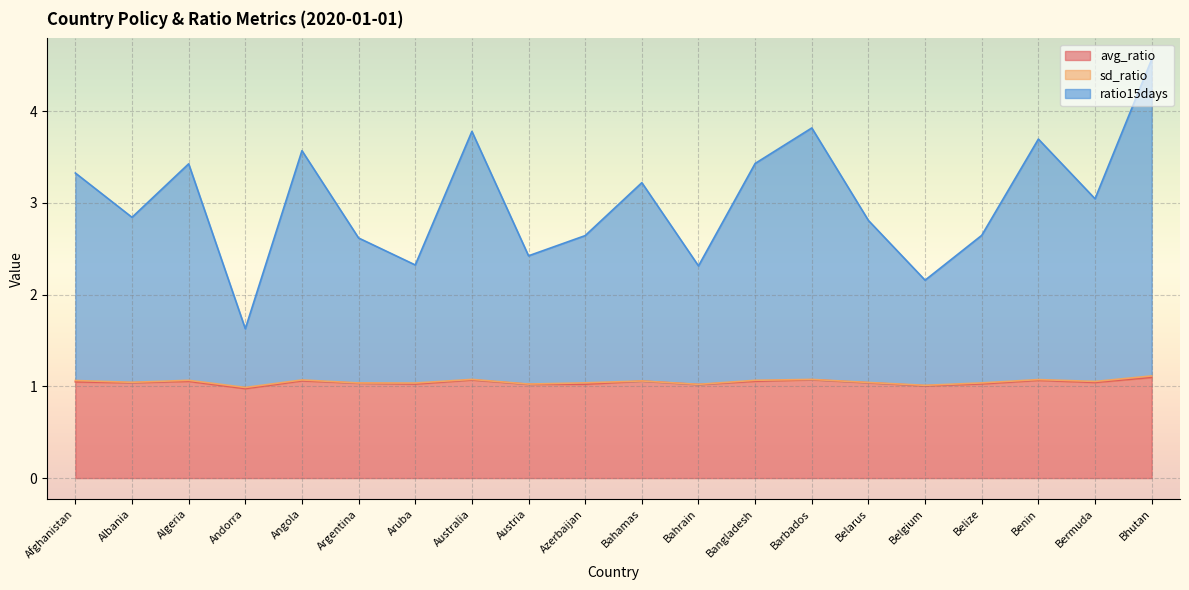

The ratio15days series shows 2.9 at Andorra. True or false?

False